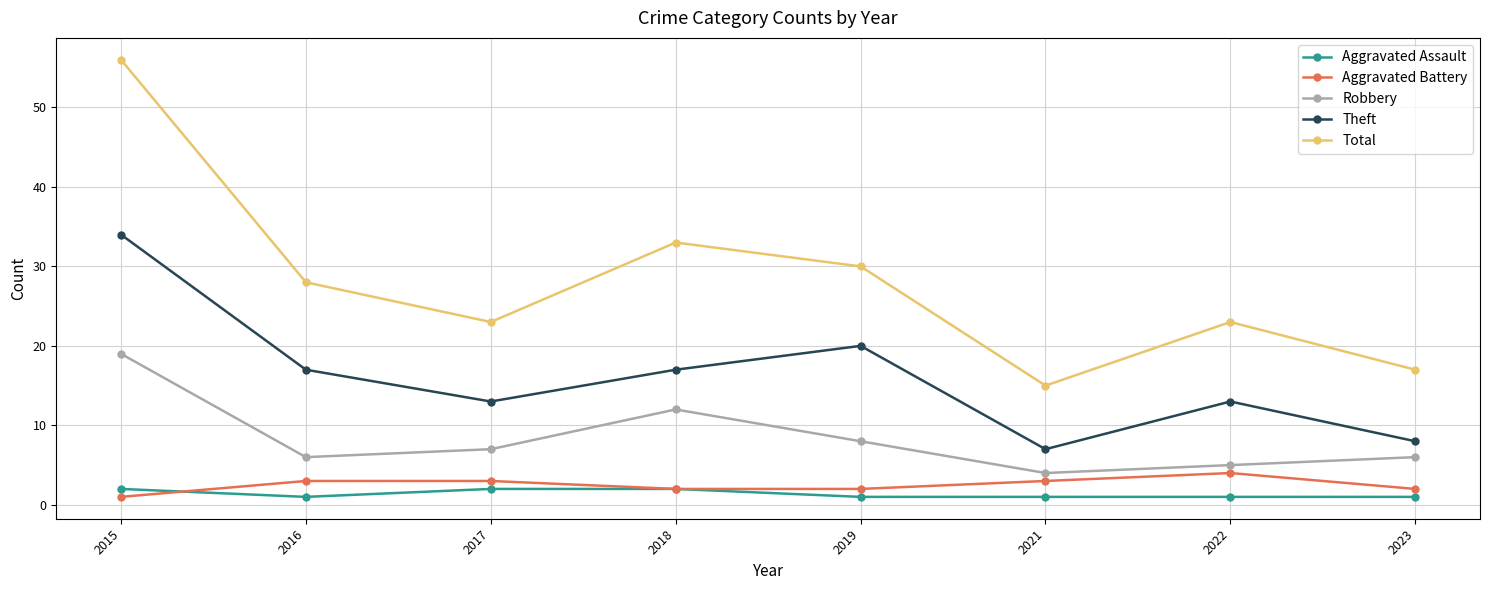

How many data points does each series have?

8